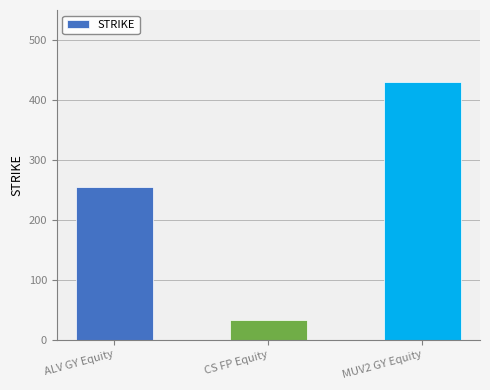

Does the chart contain stacked bars?

No